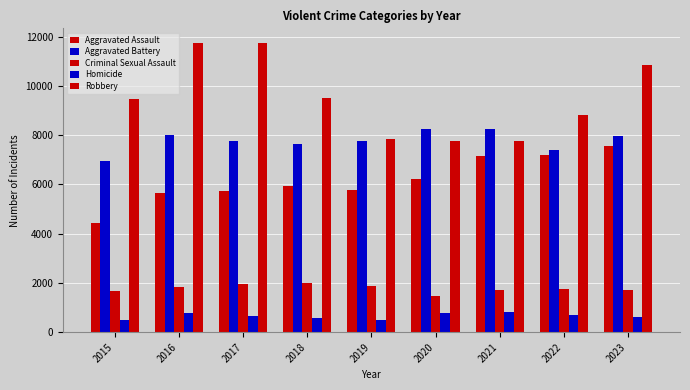

Are the bars grouped side by side (vs. stacked)?

Yes